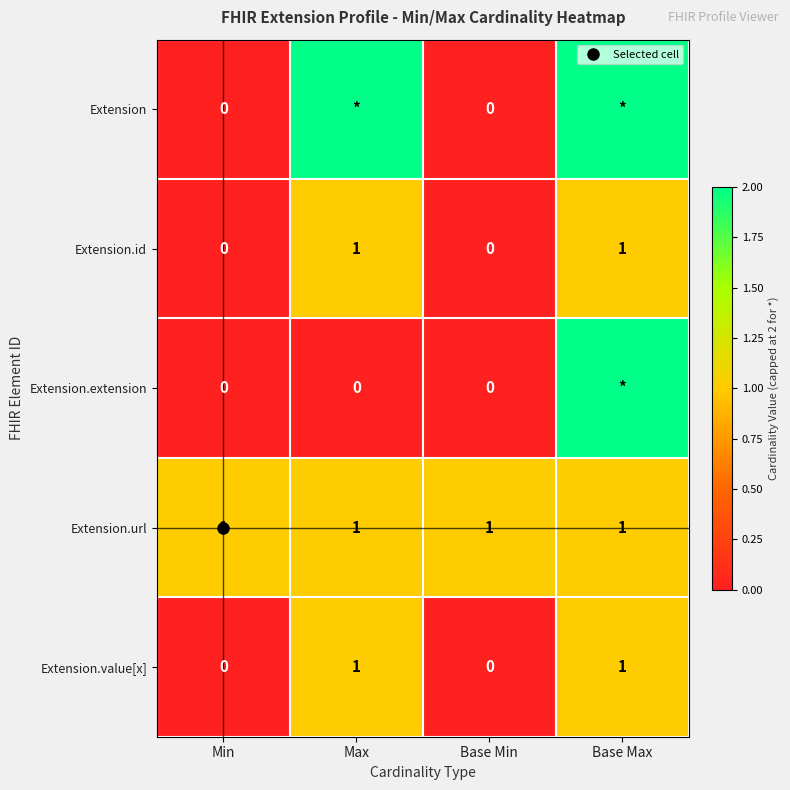

How many data points in Extension are less than 2?

2